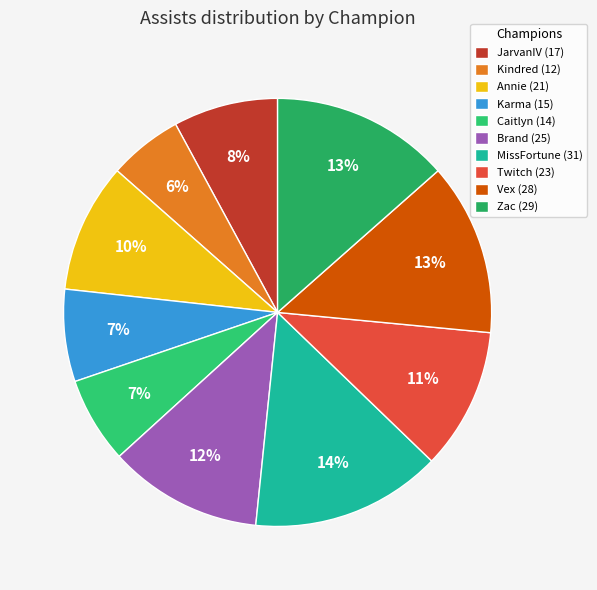

How many segments does this pie chart have?

10